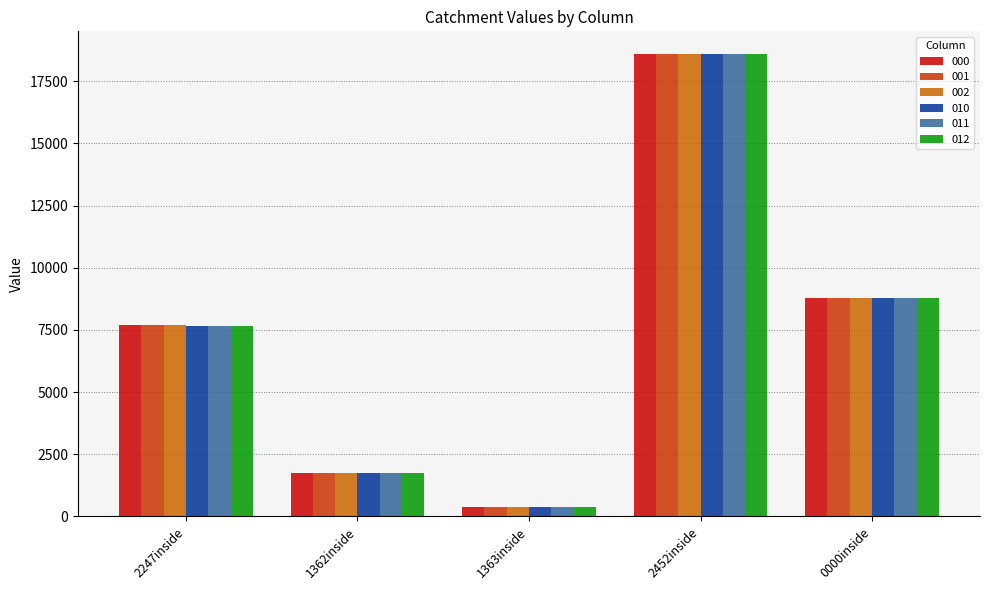

How many groups of bars are there?

5